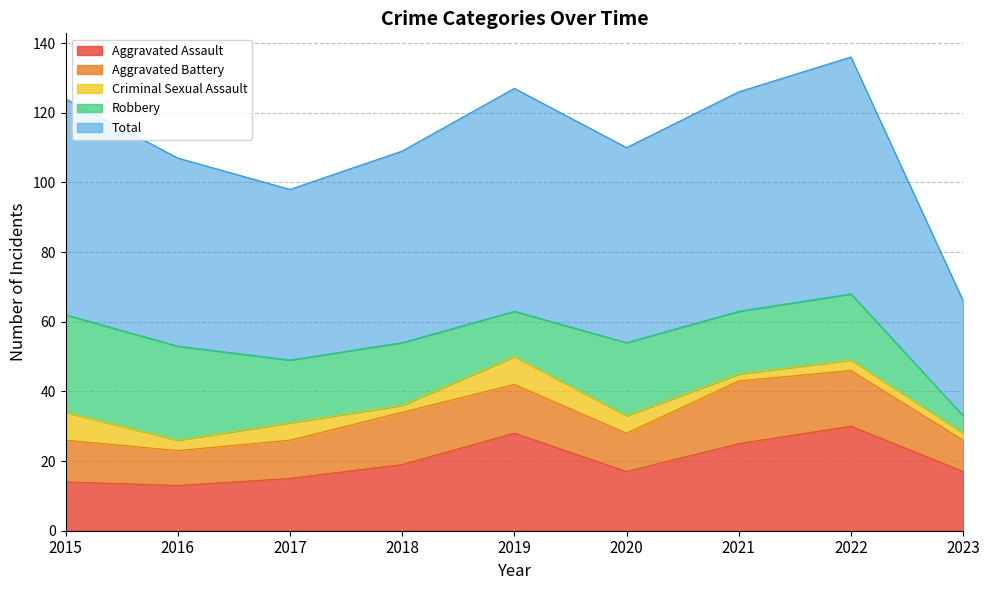

Which series has the largest total across all categories?

Total